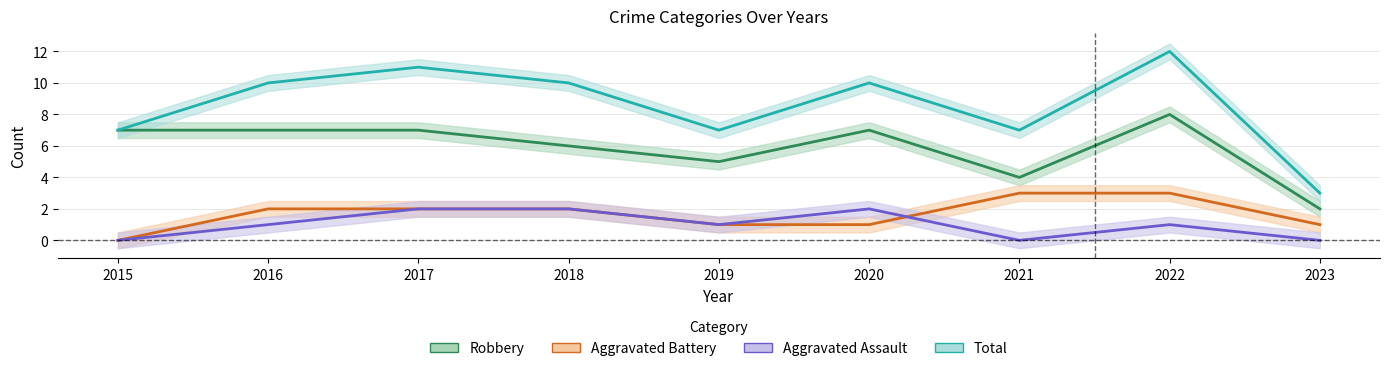

Which series changed the most between 2022 and 2023?

Total